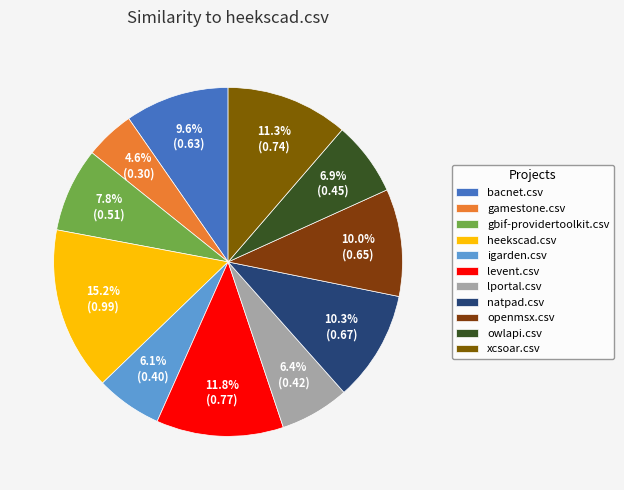

Which category has the biggest portion of the pie?

heekscad.csv